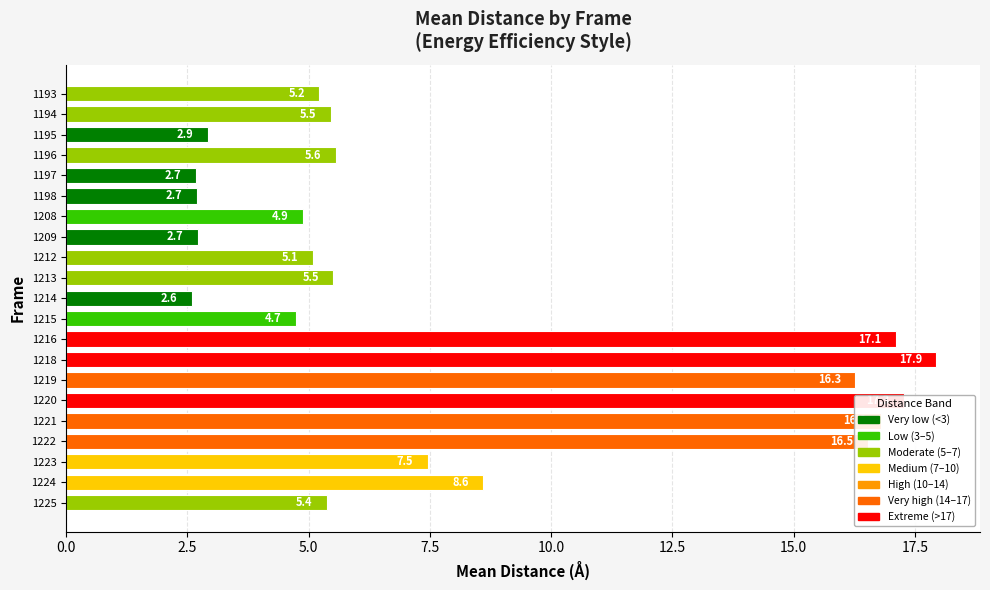

Which has a higher value, 1223 or 1193?

1223